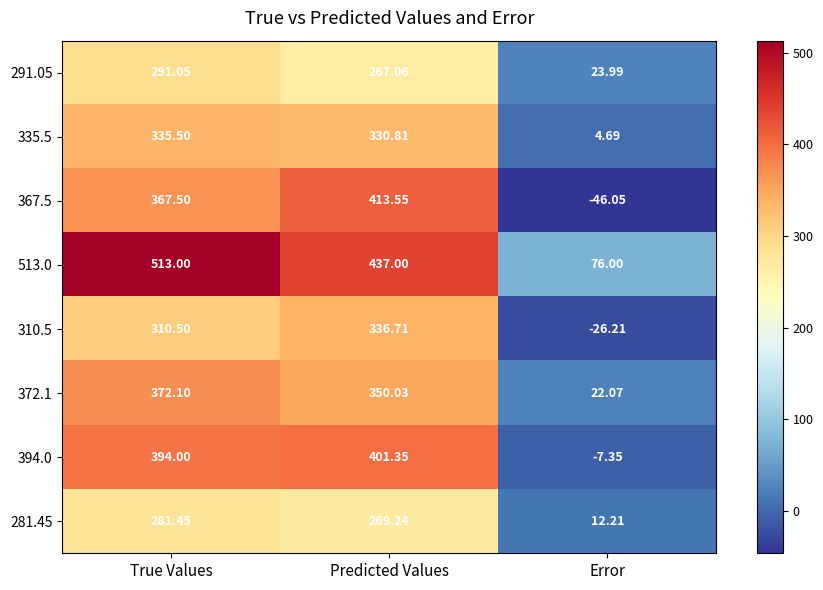

At which label does 281.45 first exceed 269?

True Values